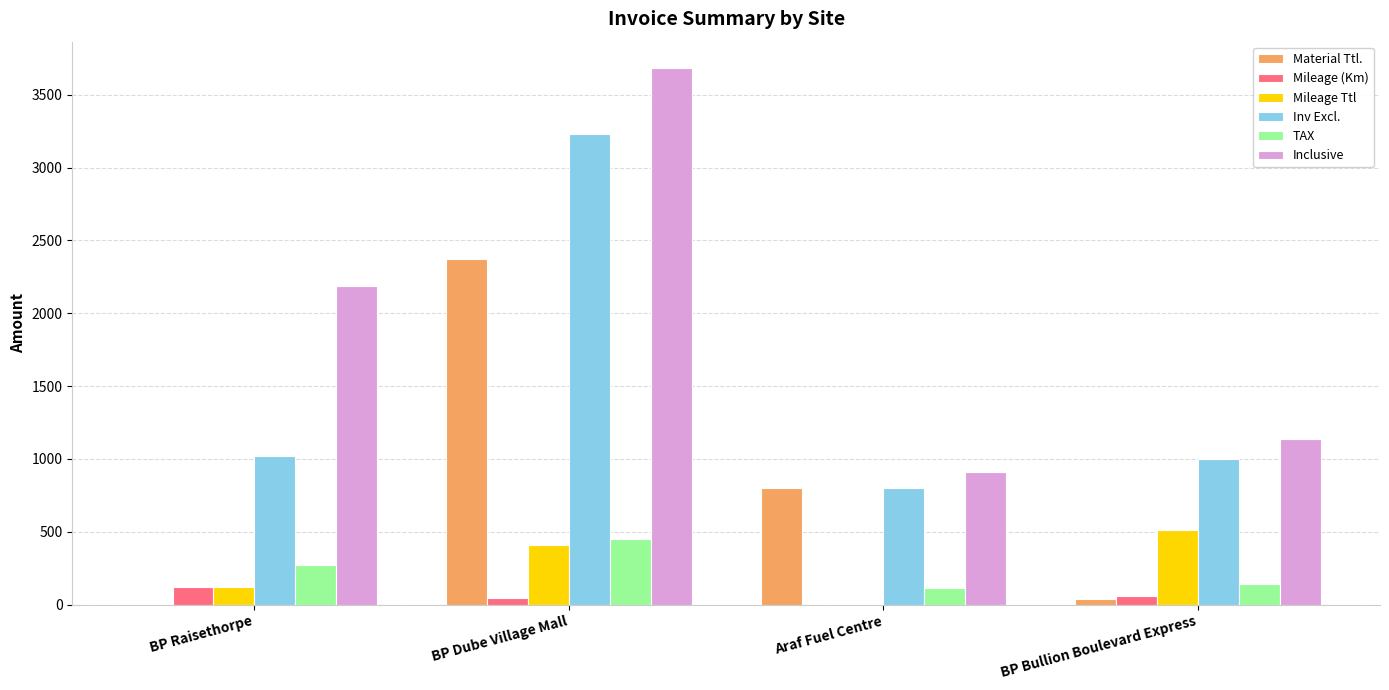

How many data points does each series have?

4